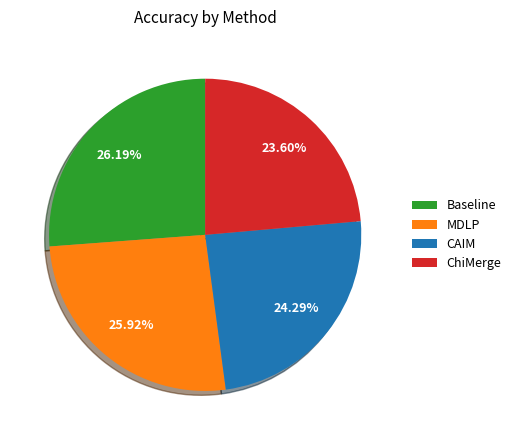

The MDLP slice represents 26% of the pie. True or false?

True